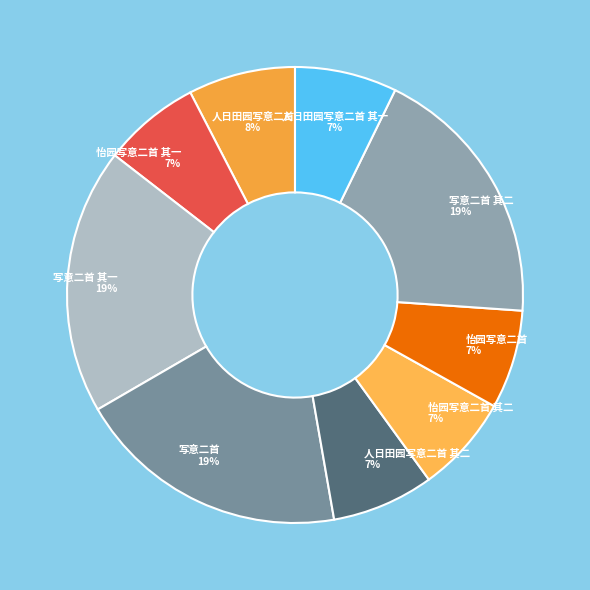

How many slices are in this pie chart?

9